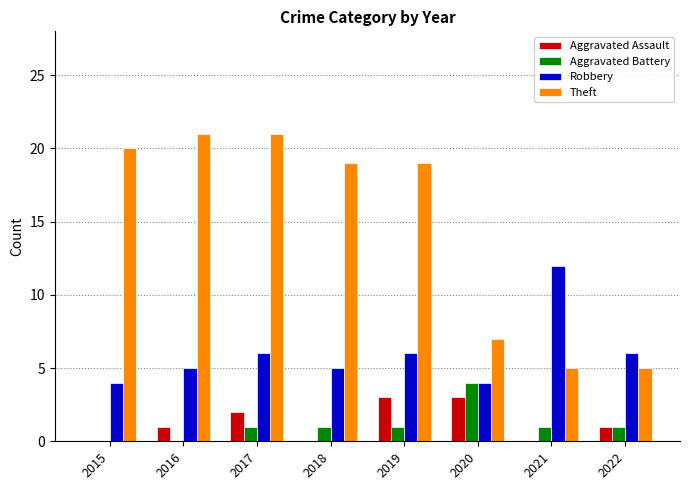

Is it true that Aggravated Battery equals 0 at 2021?

False